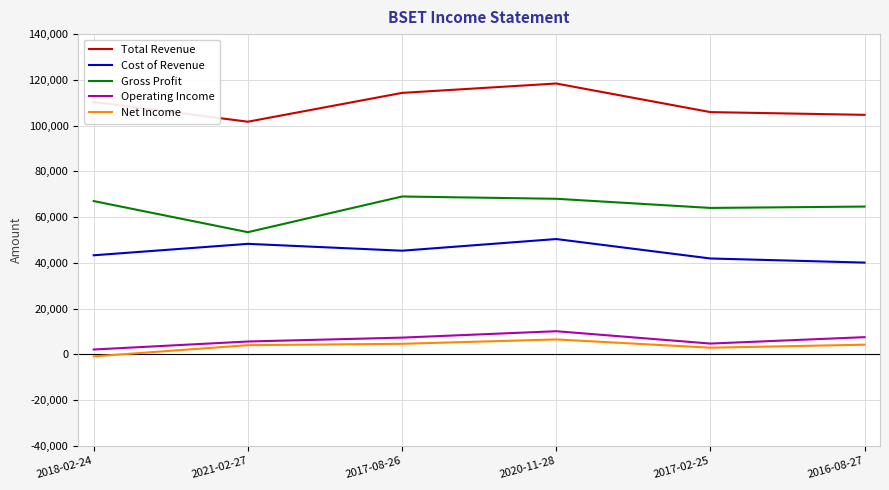

Is it true that Total Revenue equals 143514 at 2017-02-25?

False